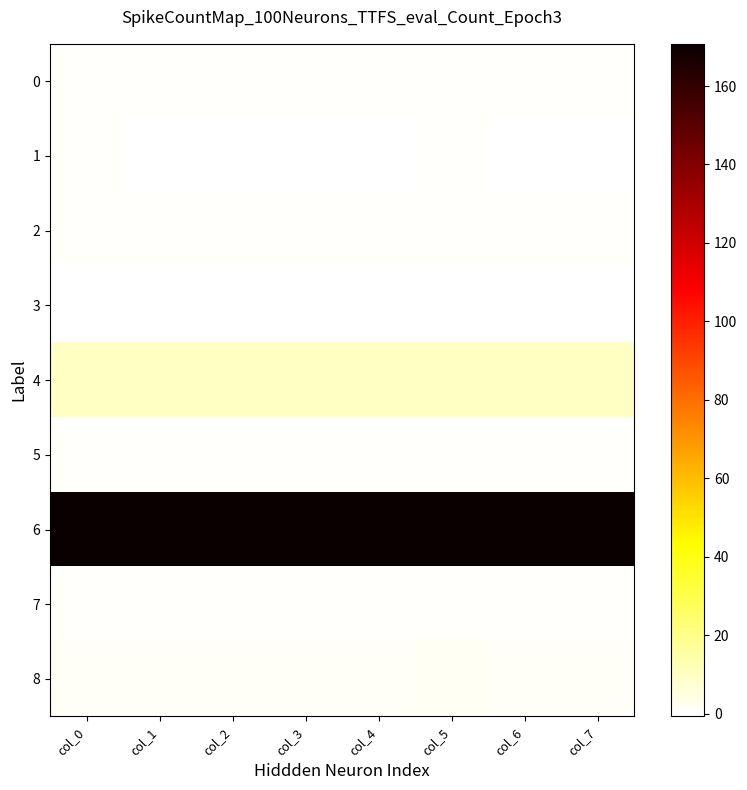

Rank the series at col_0 from lowest to highest value.

3, 2, 5, 0, 7, 1, 8, 4, 6